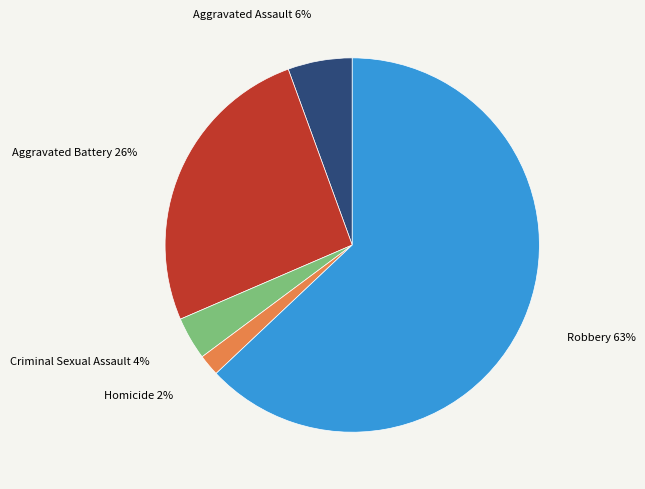

Which category has the biggest portion of the pie?

Robbery